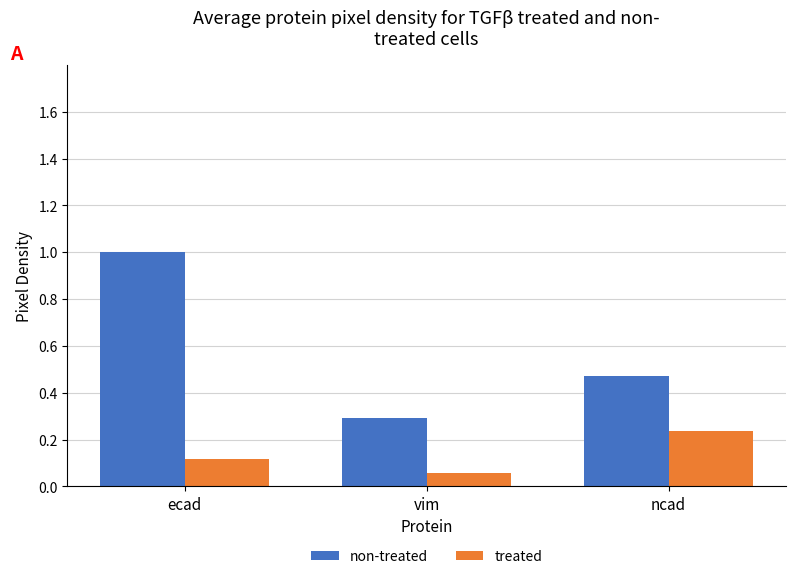

Is the value of treated at ncad greater than the value of non-treated at vim?

No